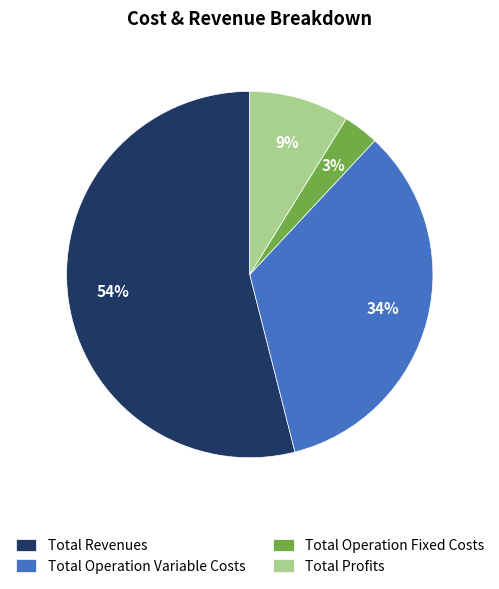

Is there a majority slice in this chart?

Yes